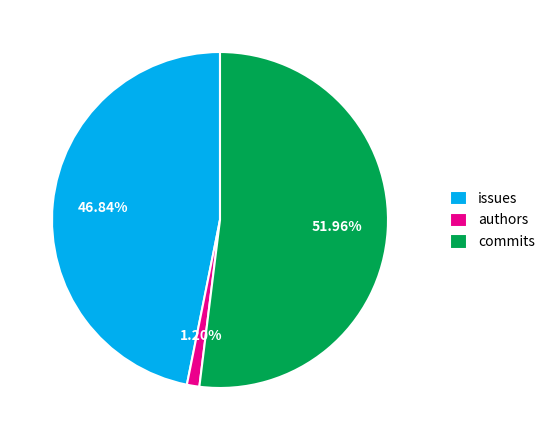

To the nearest percent, what percentage of the pie is authors?

1%